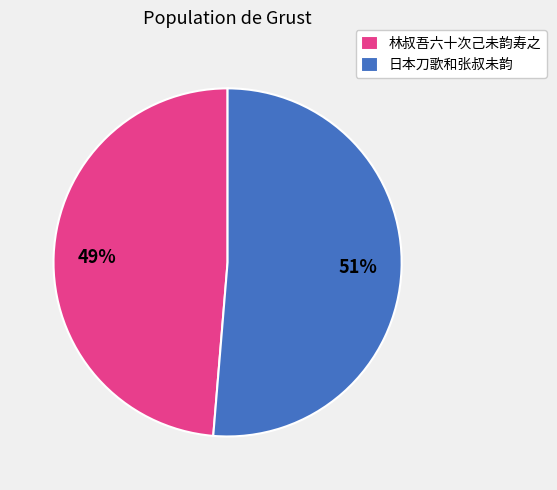

What percentage is the 林叔吾六十次己未韵寿之 slice, to the nearest percent?

49%